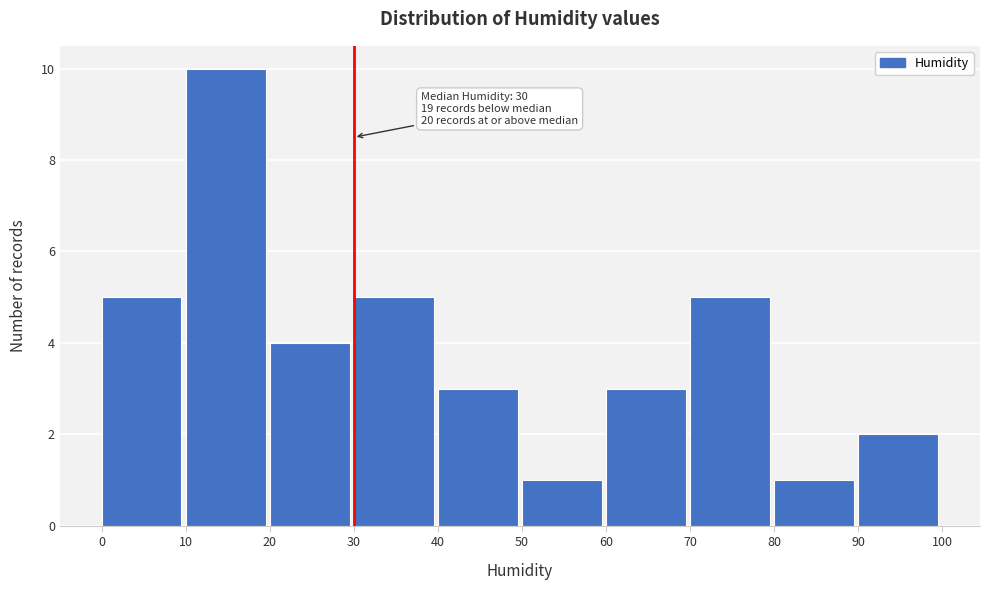

Which range on the x-axis has the tallest bar?

10 to 20